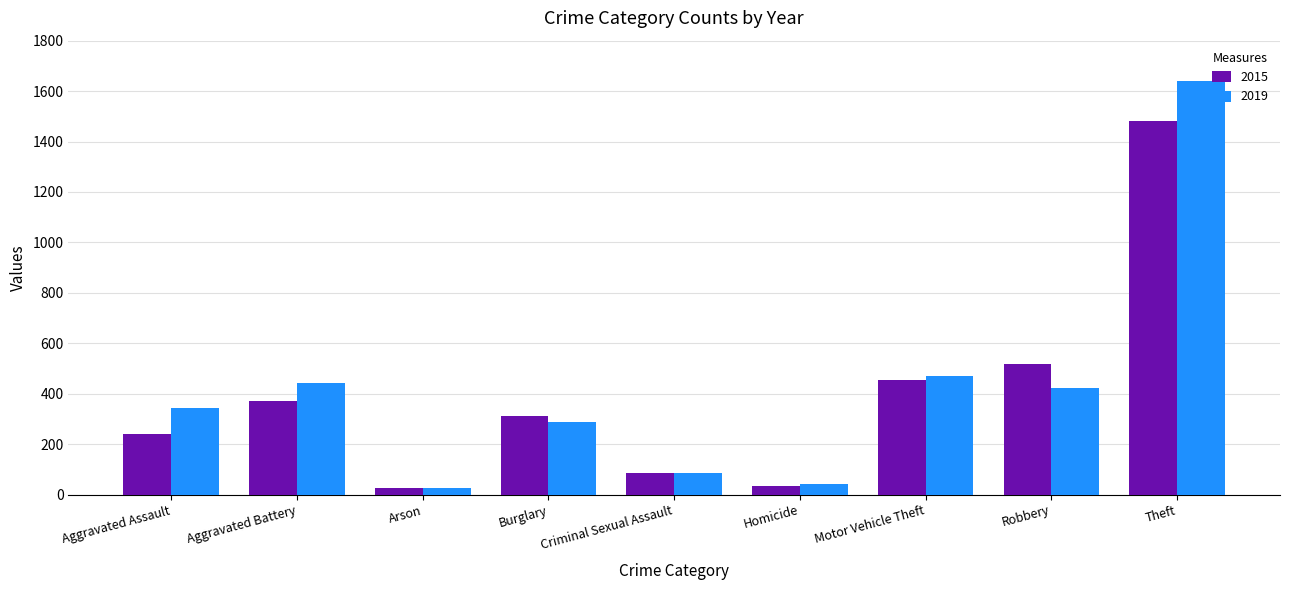

Is it true that 2019 equals 397 at Burglary?

False